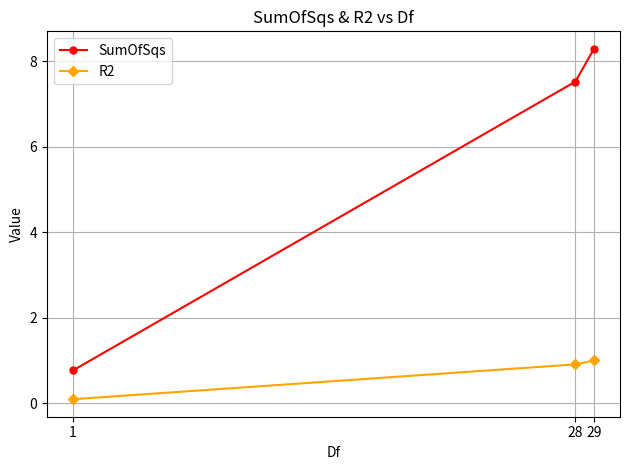

What are all the series names shown in the legend?

SumOfSqs, R2